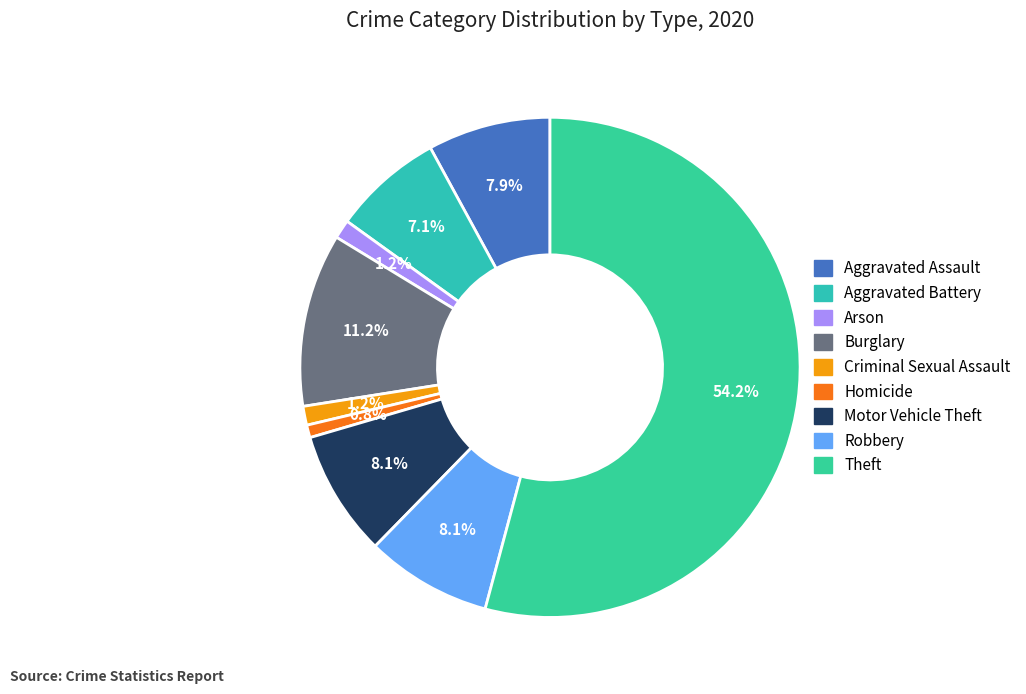

Is it true that Aggravated Assault is 1% of the pie?

False